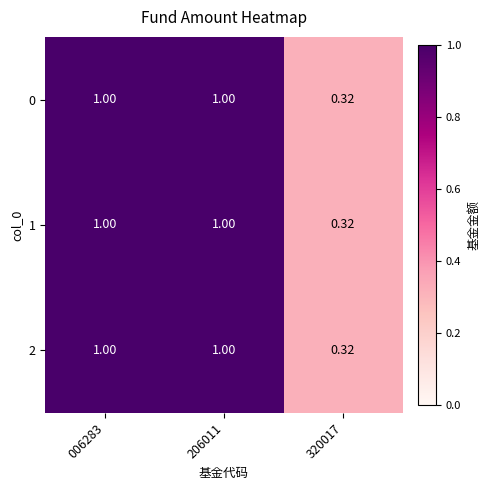

How many data points in 1 are less than 1?

1